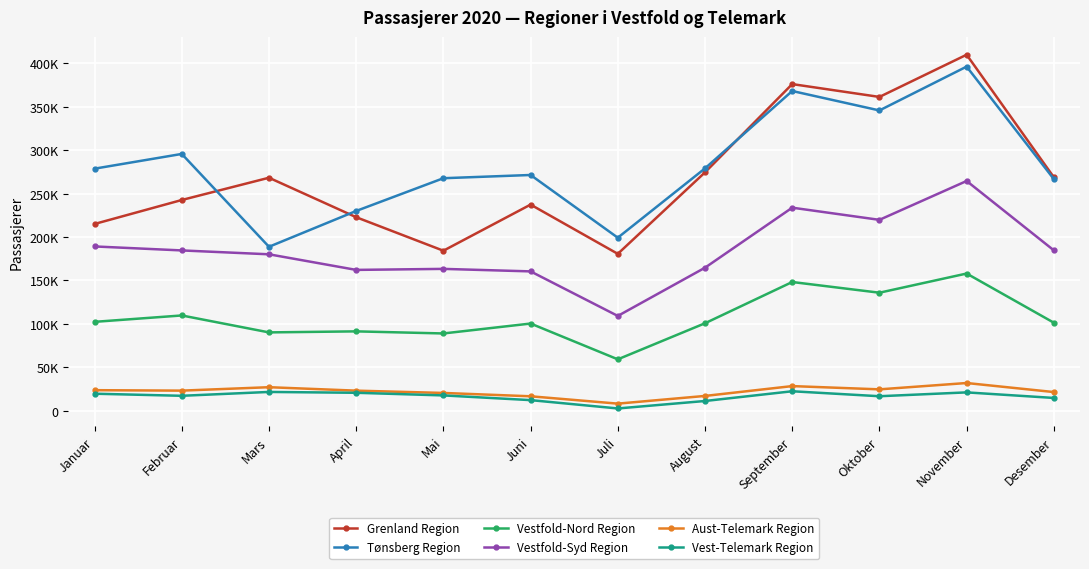

At how many categories does at least one series exceed 103019?

12